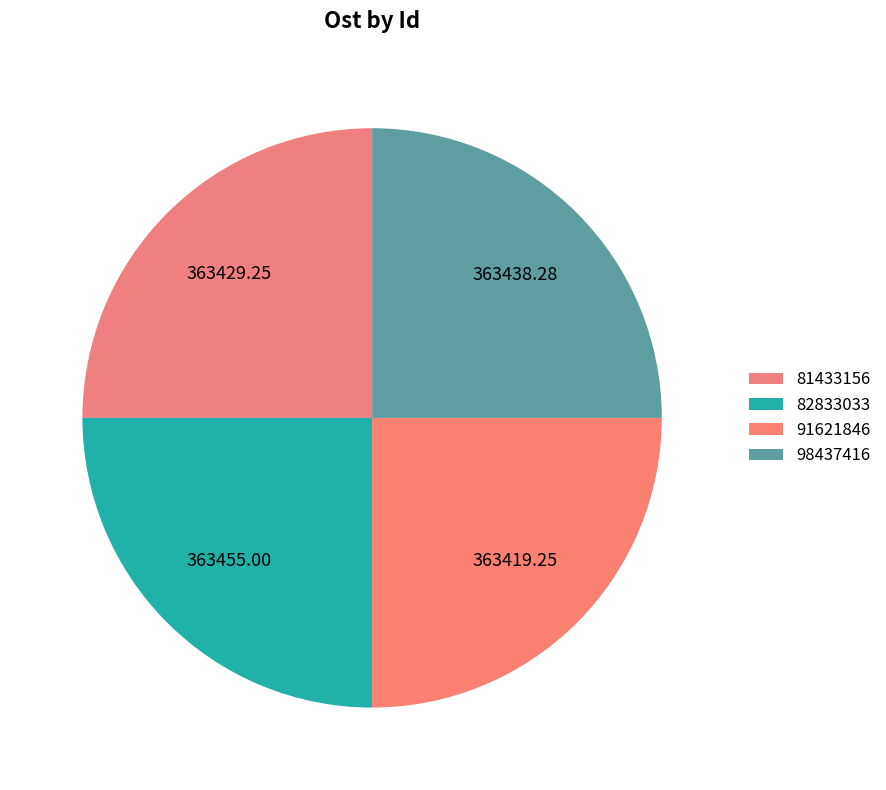

True or false: 91621846 accounts for 35% of the total.

False